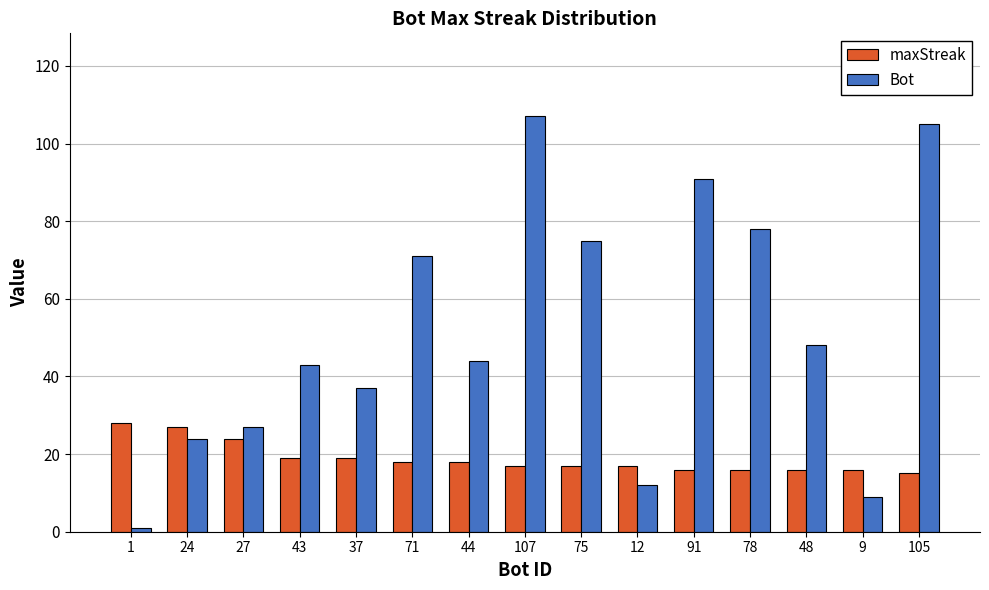

At which label does maxStreak first exceed 17?

1